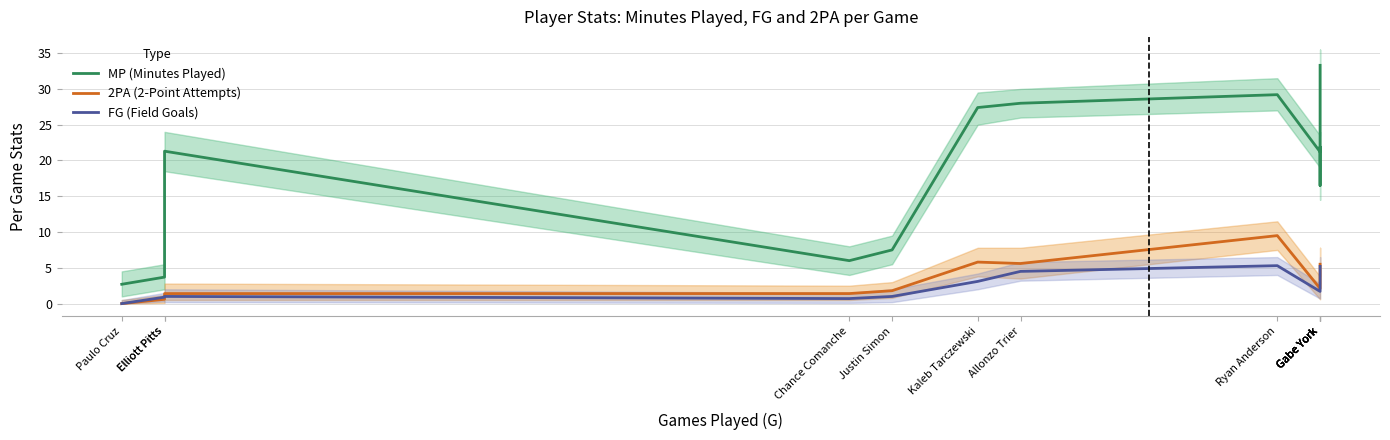

Reading left to right, what are all the values shown in this chart?

MP (Minutes Played): 2.7	3.7	21.3	6.0	7.5	27.4	28.0	29.2	21.2	21.9	16.5	24.9	33.3
2PA (2-Point Attempts): 0.0	0.6	1.4	1.4	1.8	5.8	5.6	9.5	2.1	3.0	4.8	4.9	5.5
FG (Field Goals): 0.0	0.9	1.0	0.7	1.0	3.1	4.5	5.3	1.7	2.6	2.8	2.9	5.2